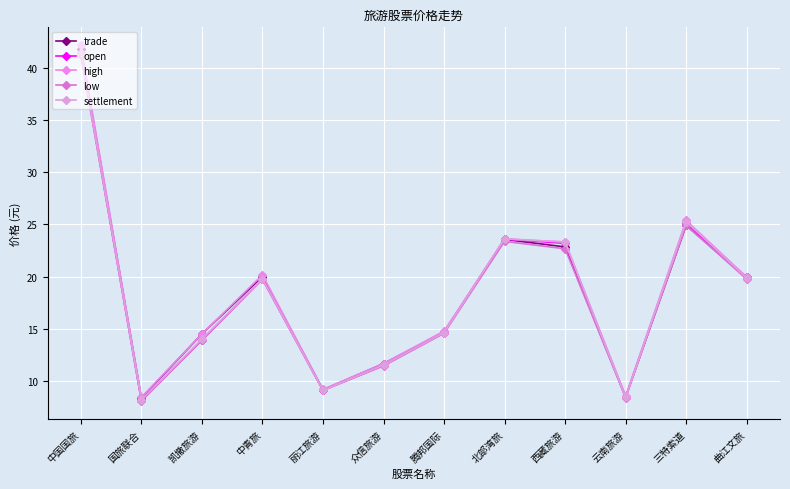

What is the lowest value of the trade series?

8.3